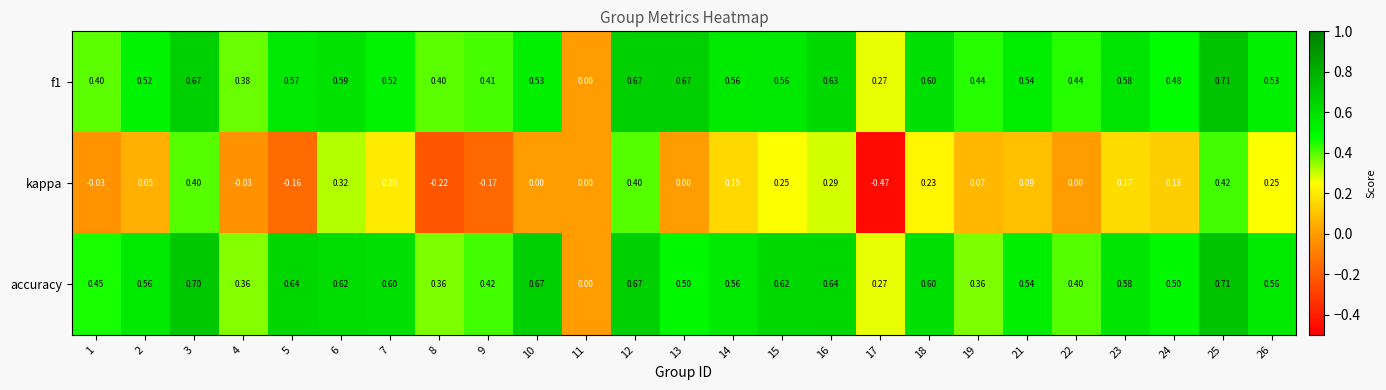

Which series changed the most between 12 and 15?

kappa